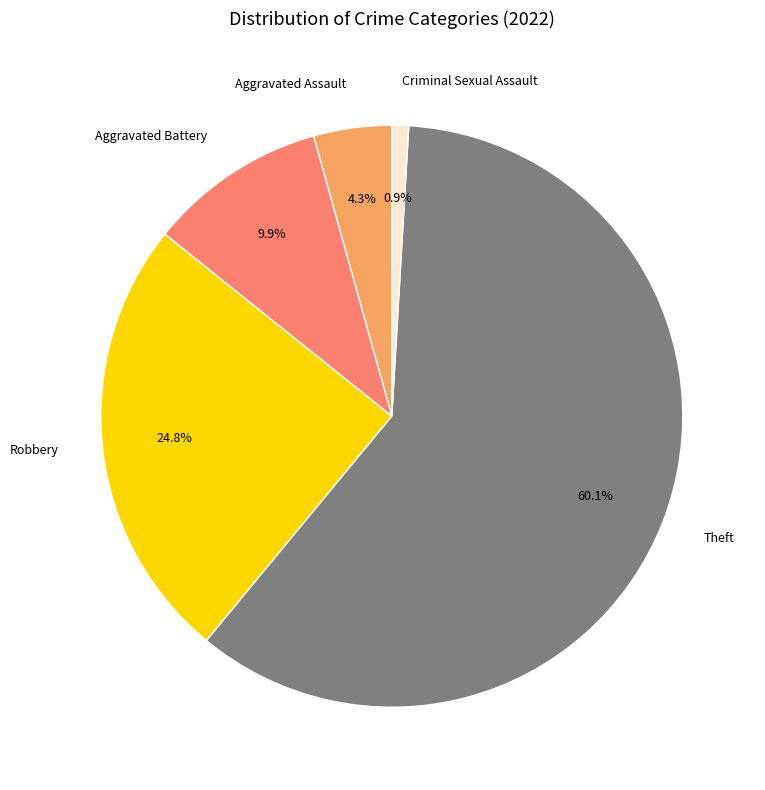

What percentage is the Aggravated Assault slice, to the nearest percent?

4%